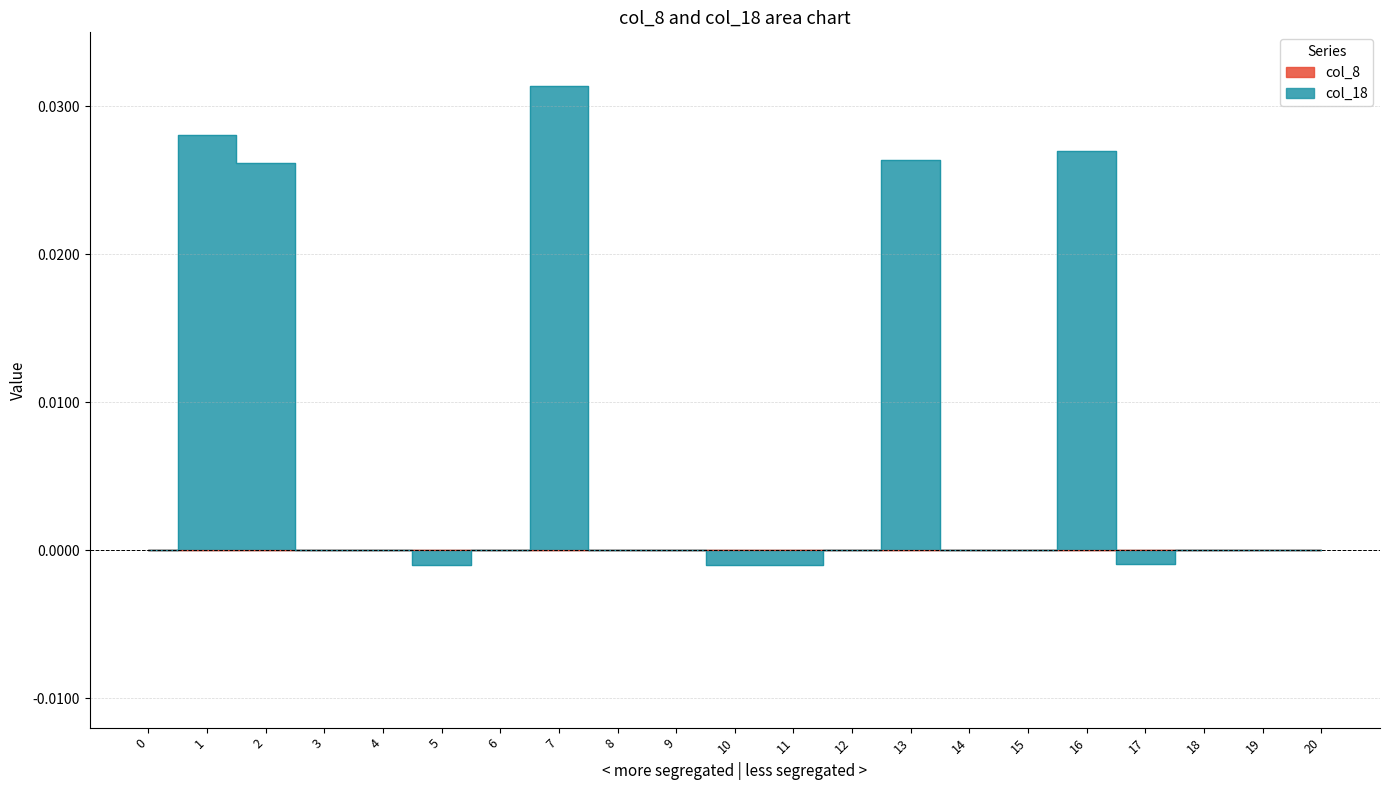

What are all the series names shown in the legend?

col_8, col_18